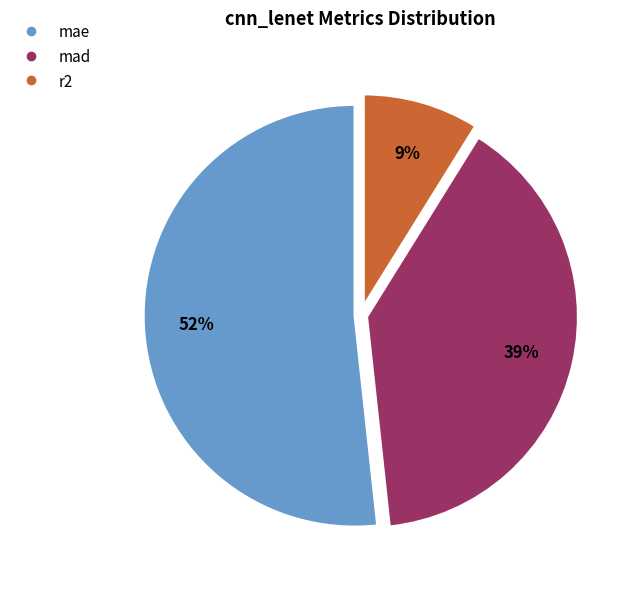

How many segments does this pie chart have?

3